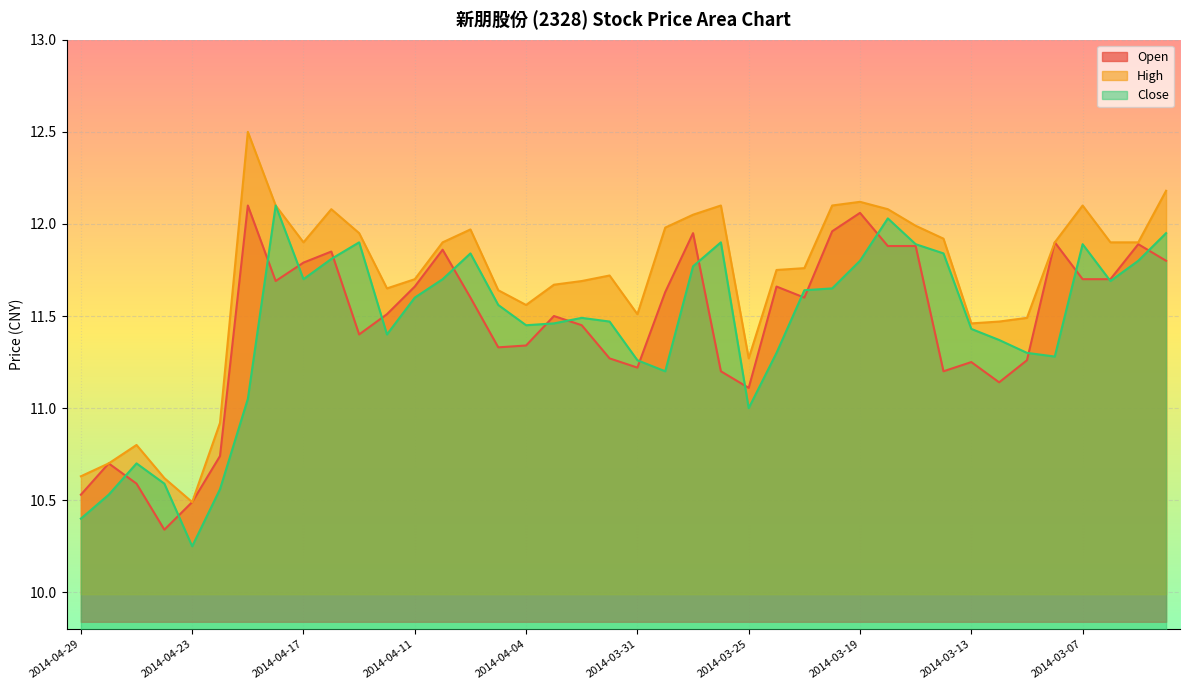

Where does the Close series first go above 11?

2014-04-21